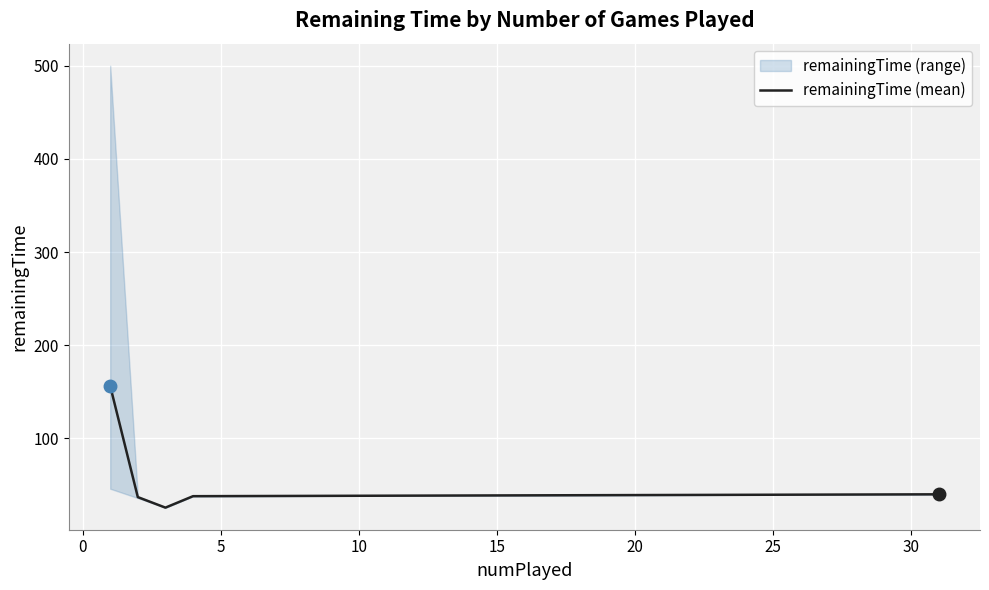

What is the difference between the maximum and minimum values?

130.6